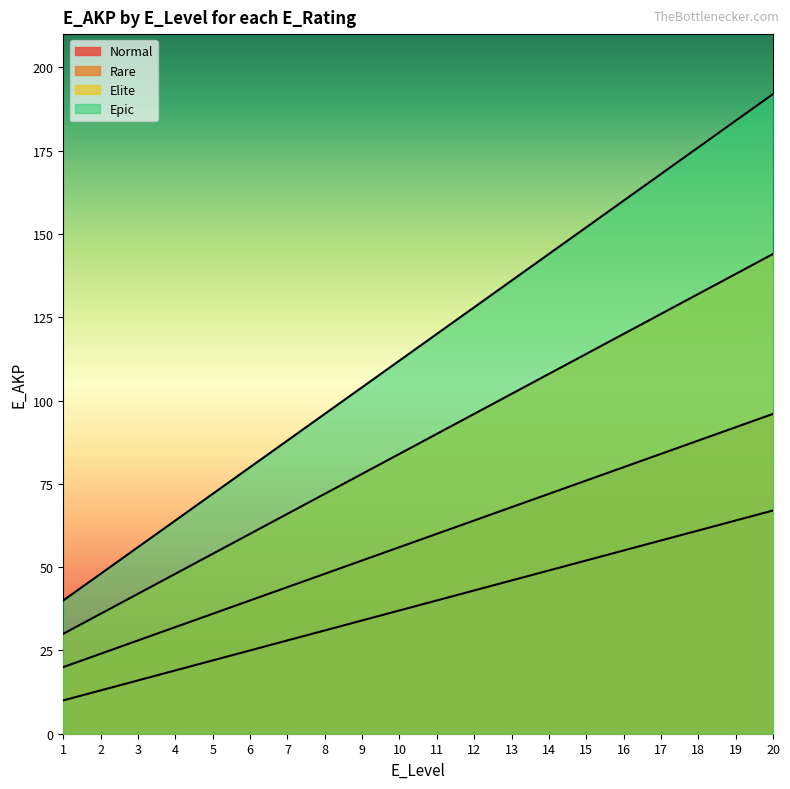

At which label does Epic first exceed 120?

12